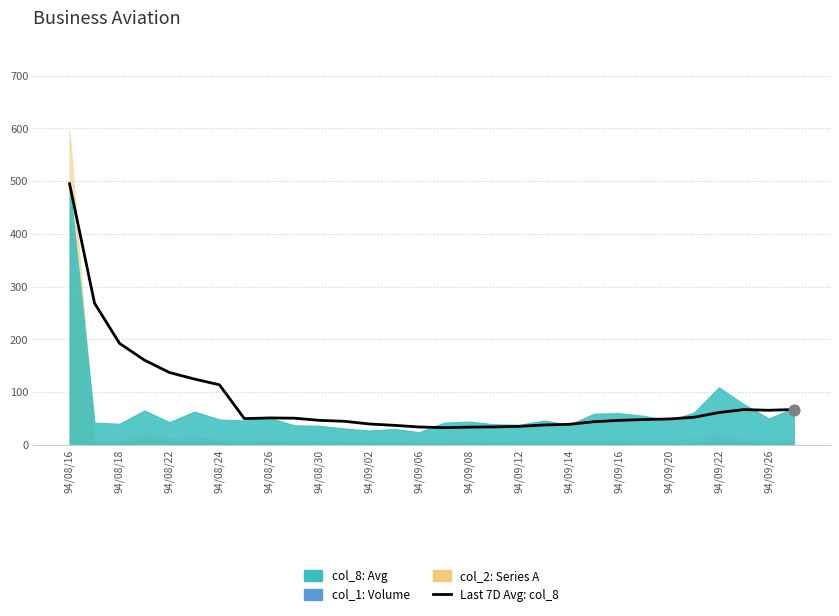

Approximately how many times larger is the value at 94/08/18 compared to 94/09/08?

5.3